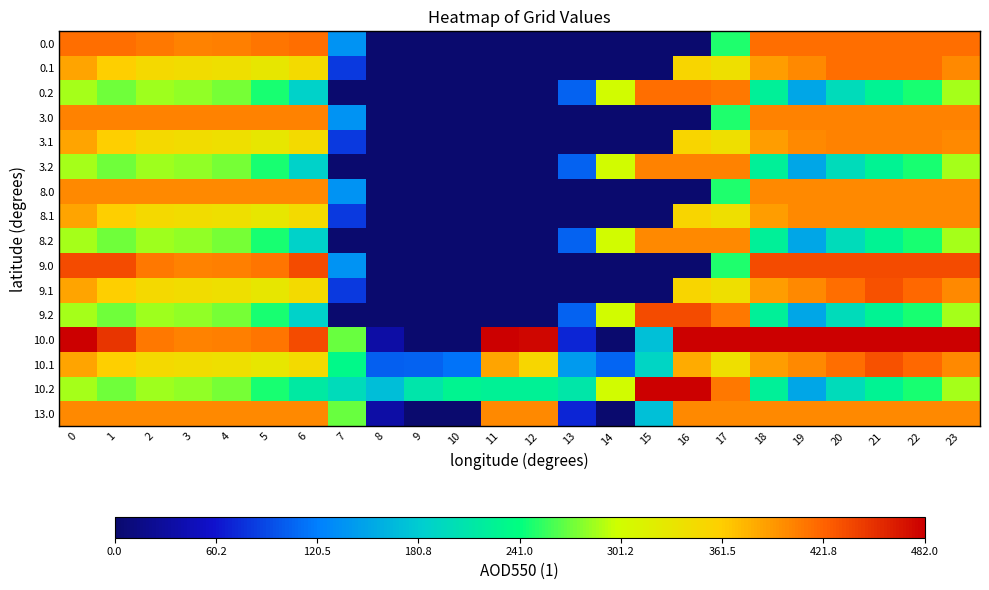

Reading left to right, transcribe all the data shown in this chart.

0.0: 0=415.0	1=415.0	2=410.3	3=404.4	4=404.9	5=410.8	6=415.0	7=136.4	8=0.0	9=0.0	10=0.0	11=0.0	12=0.0	13=0.0	14=0.0	15=0.0	16=0.0	17=250.3	18=415.0	19=415.0	20=415.0	21=415.0	22=415.0	23=415.0
0.1: 0=384.6	1=361.1	2=347.9	3=342.7	4=339.6	5=329.5	6=345.2	7=81.6	8=0.0	9=0.0	10=0.0	11=0.0	12=0.0	13=0.0	14=0.0	15=0.0	16=353.7	17=340.1	18=388.5	19=399.7	20=414.5	21=415.0	22=415.0	23=399.4
0.2: 0=287.1	1=272.7	2=285.5	3=281.0	4=274.4	5=248.1	6=187.1	7=0.0	8=0.0	9=0.0	10=0.0	11=0.0	12=0.0	13=104.4	14=301.9	15=415.0	16=415.0	17=409.5	18=223.1	19=151.1	20=199.2	21=226.4	22=247.4	23=287.5
3.0: 0=404.0	1=404.0	2=404.0	3=404.0	4=404.0	5=404.0	6=404.0	7=136.4	8=0.0	9=0.0	10=0.0	11=0.0	12=0.0	13=0.0	14=0.0	15=0.0	16=0.0	17=250.3	18=404.0	19=404.0	20=404.0	21=404.0	22=404.0	23=404.0
3.1: 0=384.6	1=361.1	2=347.9	3=342.7	4=339.6	5=329.5	6=345.2	7=81.6	8=0.0	9=0.0	10=0.0	11=0.0	12=0.0	13=0.0	14=0.0	15=0.0	16=353.7	17=340.1	18=388.5	19=399.7	20=404.0	21=404.0	22=404.0	23=399.4
3.2: 0=287.1	1=272.7	2=285.5	3=281.0	4=274.4	5=248.1	6=187.1	7=0.0	8=0.0	9=0.0	10=0.0	11=0.0	12=0.0	13=104.4	14=301.9	15=404.0	16=404.0	17=404.0	18=223.1	19=151.1	20=199.2	21=226.4	22=247.4	23=287.5
8.0: 0=400.0	1=400.0	2=400.0	3=400.0	4=400.0	5=400.0	6=400.0	7=136.4	8=0.0	9=0.0	10=0.0	11=0.0	12=0.0	13=0.0	14=0.0	15=0.0	16=0.0	17=250.3	18=400.0	19=400.0	20=400.0	21=400.0	22=400.0	23=400.0
8.1: 0=384.6	1=361.1	2=347.9	3=342.7	4=339.6	5=329.5	6=345.2	7=81.6	8=0.0	9=0.0	10=0.0	11=0.0	12=0.0	13=0.0	14=0.0	15=0.0	16=353.7	17=340.1	18=388.5	19=399.7	20=400.0	21=400.0	22=400.0	23=399.4
8.2: 0=287.1	1=272.7	2=285.5	3=281.0	4=274.4	5=248.1	6=187.1	7=0.0	8=0.0	9=0.0	10=0.0	11=0.0	12=0.0	13=104.4	14=301.9	15=400.0	16=400.0	17=400.0	18=223.1	19=151.1	20=199.2	21=226.4	22=247.4	23=287.5
9.0: 0=436.0	1=436.0	2=410.3	3=404.4	4=404.9	5=410.8	6=435.0	7=136.4	8=0.0	9=0.0	10=0.0	11=0.0	12=0.0	13=0.0	14=0.0	15=0.0	16=0.0	17=250.3	18=436.0	19=436.0	20=436.0	21=436.0	22=436.0	23=436.0
9.1: 0=384.6	1=361.1	2=347.9	3=342.7	4=339.6	5=329.5	6=345.2	7=81.6	8=0.0	9=0.0	10=0.0	11=0.0	12=0.0	13=0.0	14=0.0	15=0.0	16=353.7	17=340.1	18=388.5	19=399.7	20=414.5	21=432.4	22=419.9	23=399.4
9.2: 0=287.1	1=272.7	2=285.5	3=281.0	4=274.4	5=248.1	6=187.1	7=0.0	8=0.0	9=0.0	10=0.0	11=0.0	12=0.0	13=104.4	14=301.9	15=436.0	16=436.0	17=409.5	18=223.1	19=151.1	20=199.2	21=226.4	22=247.4	23=287.5
10.0: 0=482.0	1=449.5	2=410.3	3=404.4	4=404.9	5=410.8	6=435.0	7=270.7	8=35.0	9=0.0	10=0.0	11=482.0	12=477.2	13=70.2	14=0.3	15=172.8	16=482.0	17=482.0	18=482.0	19=482.0	20=482.0	21=482.0	22=482.0	23=482.0
10.1: 0=384.6	1=361.1	2=347.9	3=342.7	4=339.6	5=329.5	6=345.2	7=234.9	8=102.3	9=104.8	10=114.0	11=384.7	12=350.8	13=141.2	14=105.5	15=190.4	16=380.5	17=340.1	18=388.5	19=399.7	20=414.5	21=432.4	22=419.9	23=399.4
10.2: 0=287.1	1=272.7	2=285.5	3=281.0	4=274.4	5=248.1	6=216.4	7=199.0	8=169.5	9=209.6	10=228.0	11=225.2	12=224.3	13=212.2	14=301.9	15=482.0	16=482.0	17=409.5	18=223.1	19=151.1	20=199.2	21=226.4	22=247.4	23=287.5
13.0: 0=400.0	1=400.0	2=400.0	3=400.0	4=400.0	5=400.0	6=400.0	7=270.7	8=35.0	9=0.0	10=0.0	11=400.0	12=400.0	13=70.2	14=0.3	15=172.8	16=400.0	17=400.0	18=400.0	19=400.0	20=400.0	21=400.0	22=400.0	23=400.0